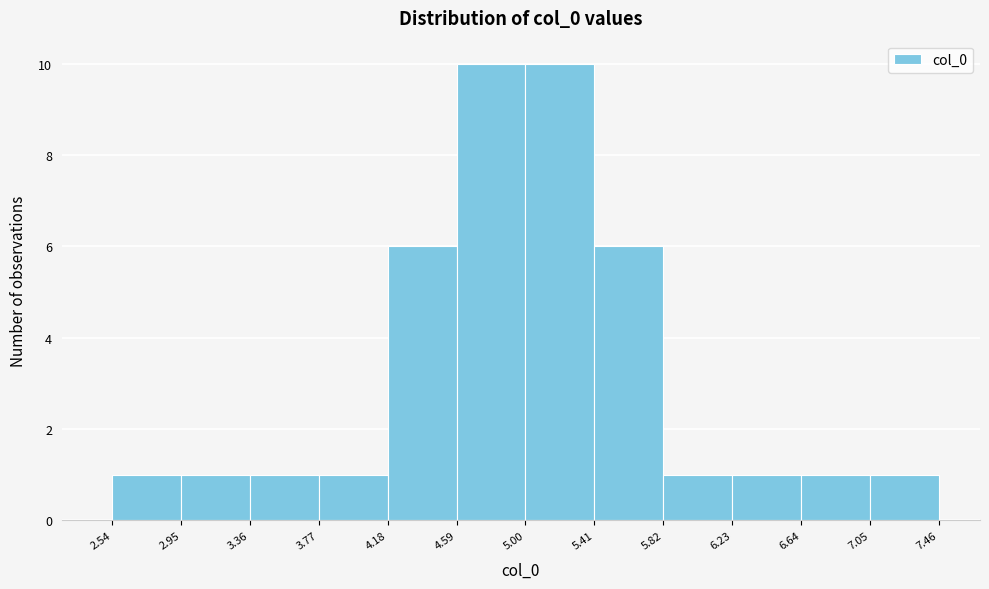

Reading left to right, list every bar in this chart as the range it spans on the x-axis followed by its height. The values are not printed on the chart, so give them approximately, as read against the axis.

2.54 to 2.95: 1
2.95 to 3.36: 1
3.36 to 3.77: 1
3.77 to 4.18: 1
4.18 to 4.59: 6
4.59 to 5.00: 10
5.00 to 5.41: 10
5.41 to 5.82: 6
5.82 to 6.23: 1
6.23 to 6.64: 1
6.64 to 7.05: 1
7.05 to 7.46: 1